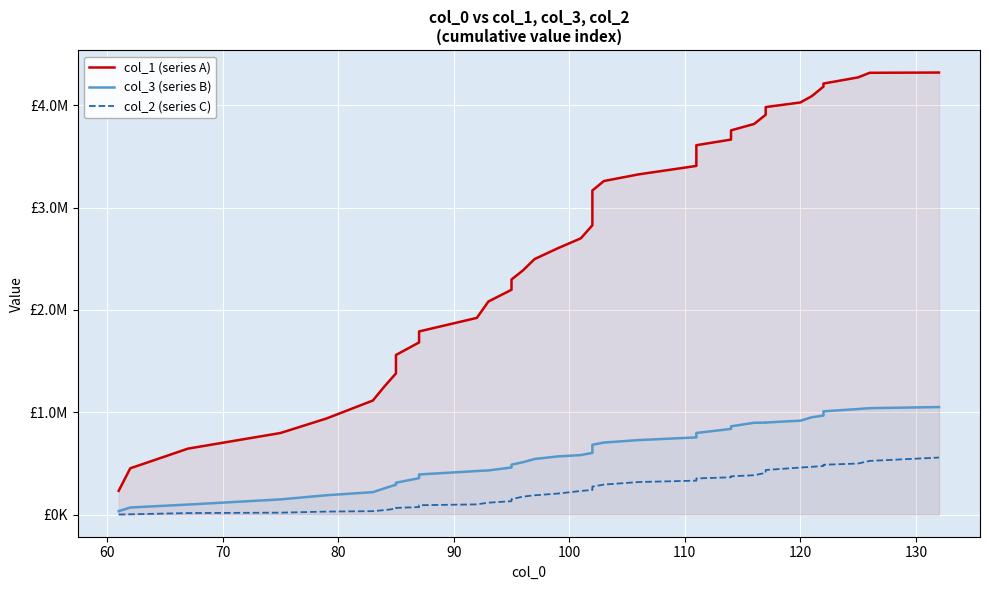

What is the average value of the col_3 (series B) series?

602430